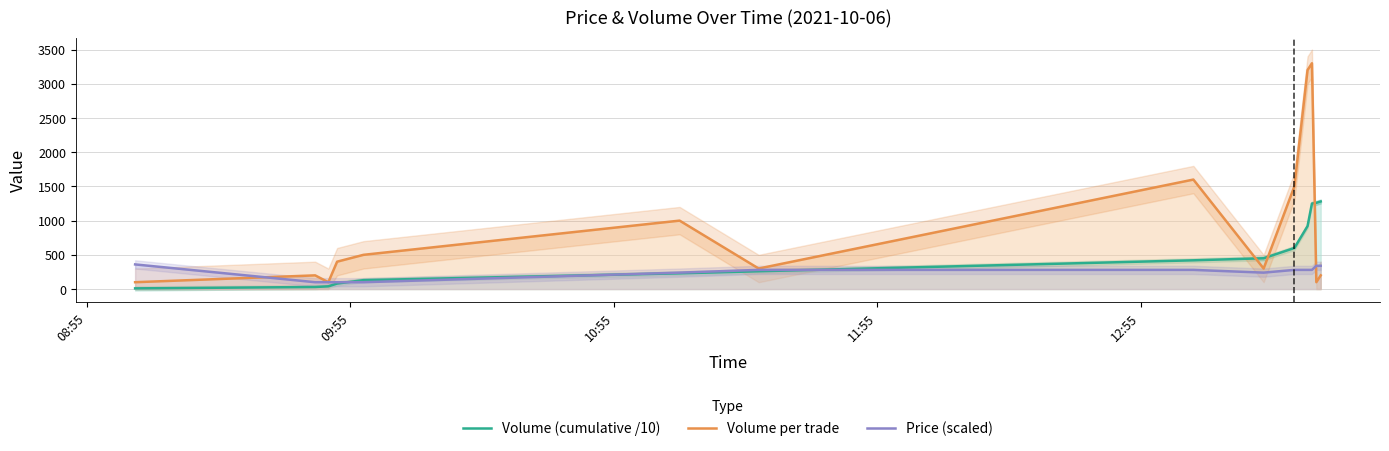

What is the minimum value for Volume per trade?

100